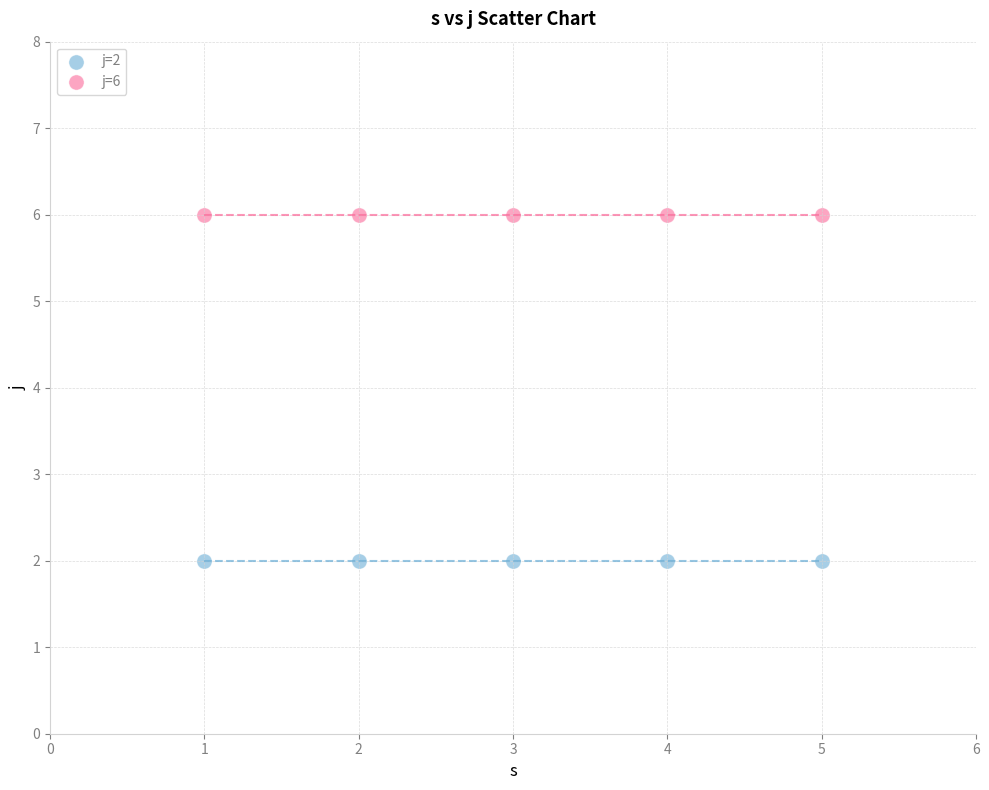

Which series reaches the minimum Y coordinate?

j=2